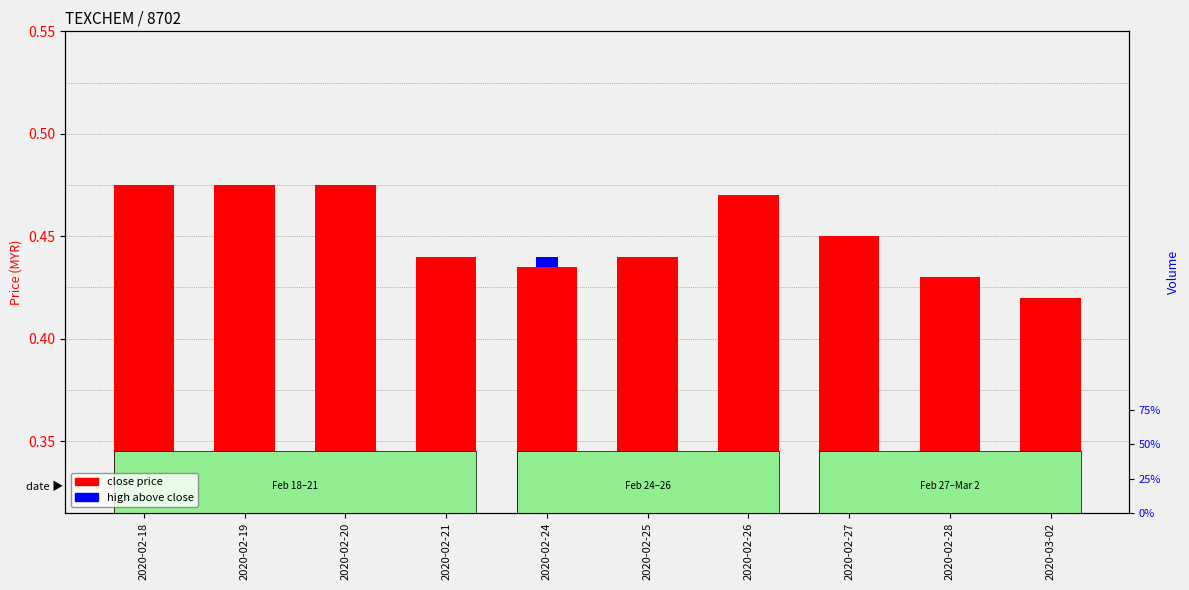

Which series has the largest range (max minus min)?

close price